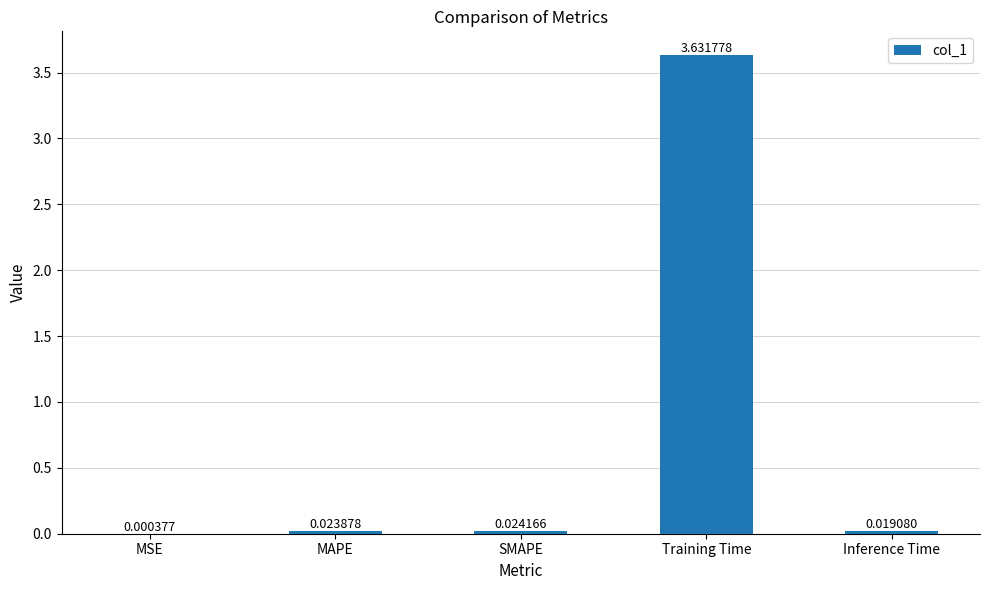

At which category does the chart reach its peak across all series?

Training Time